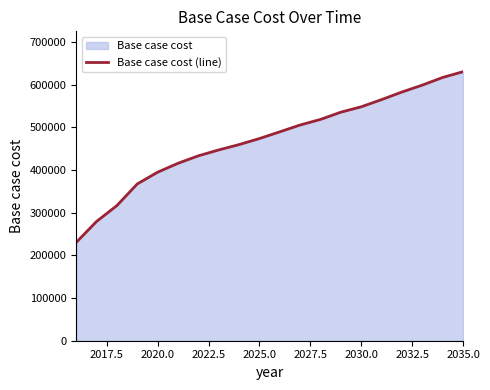

How many data points are less than 489528?

10